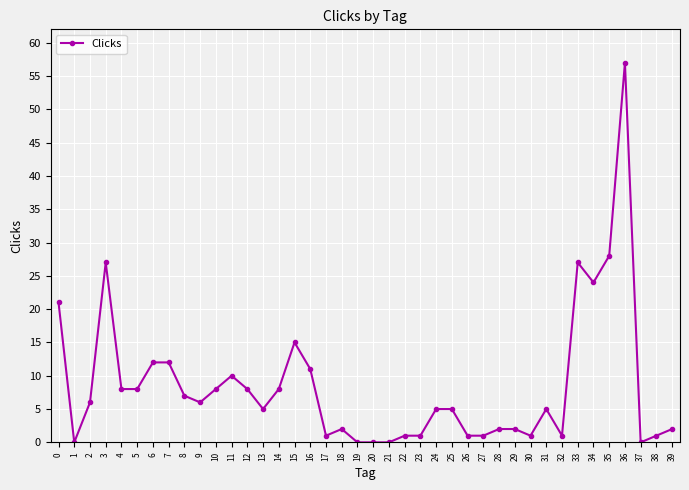

What is the greatest value displayed?

57